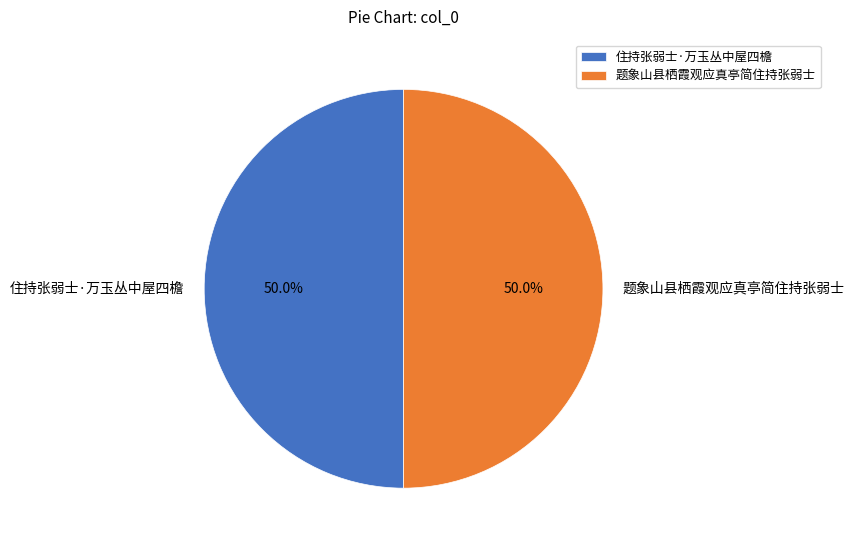

Combined, what portion of the pie is 题象山县栖霞观应真亭简住持张弱士 and 住持张弱士·万玉丛中屋四檐?

100.0%